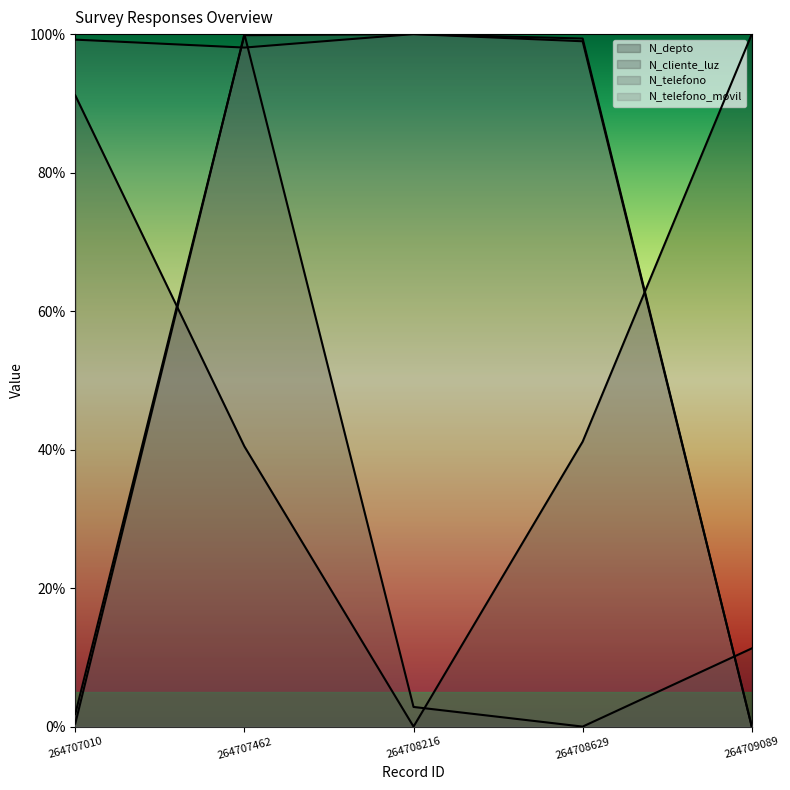

At which category is the sum across all series the highest?

264707462